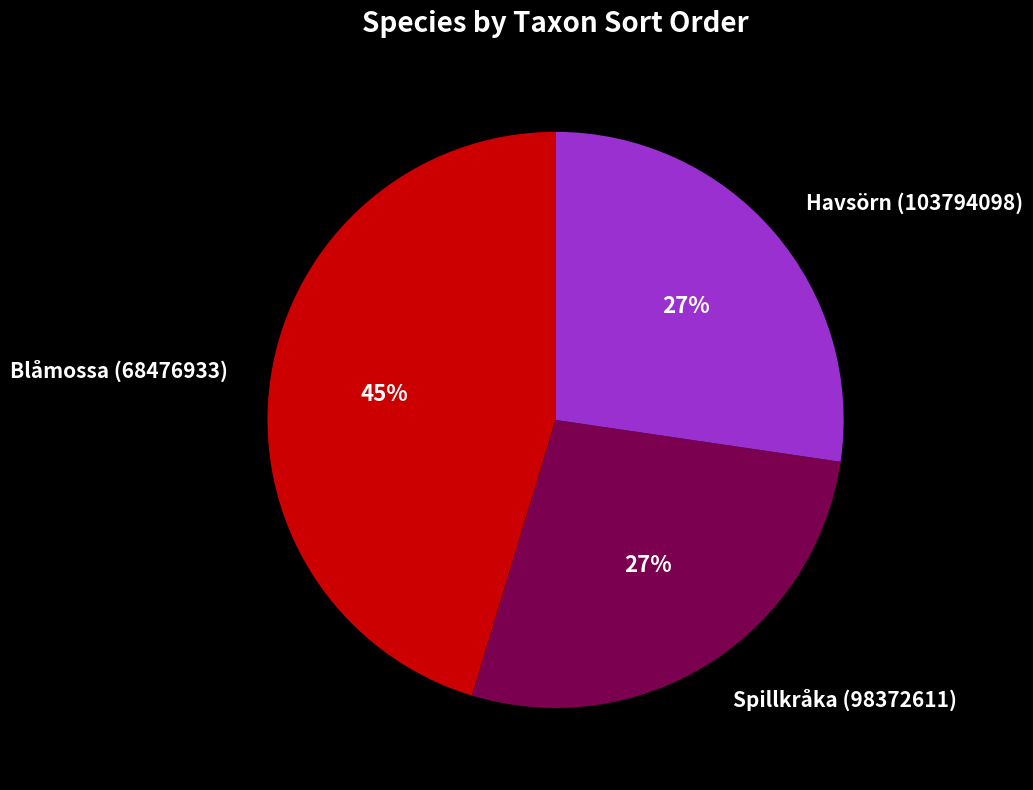

To the nearest percent, what is the average slice percentage?

33%